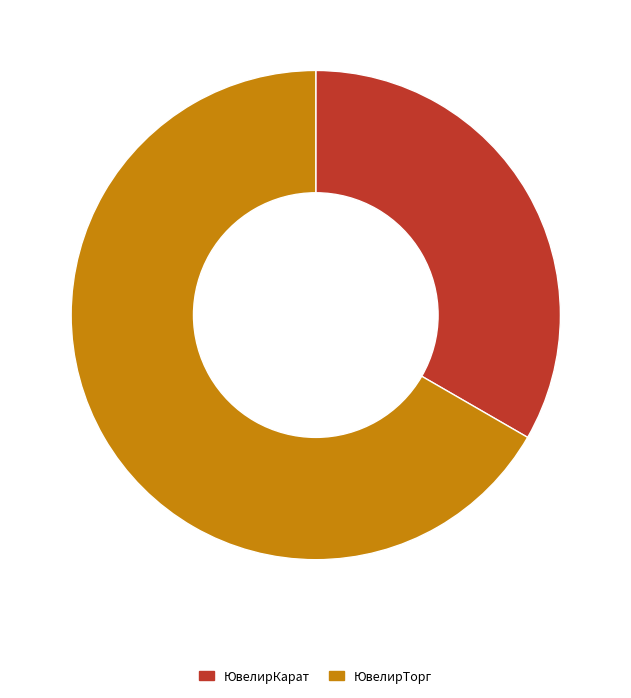

The ЮвелирКарат slice represents 33% of the pie. True or false?

True